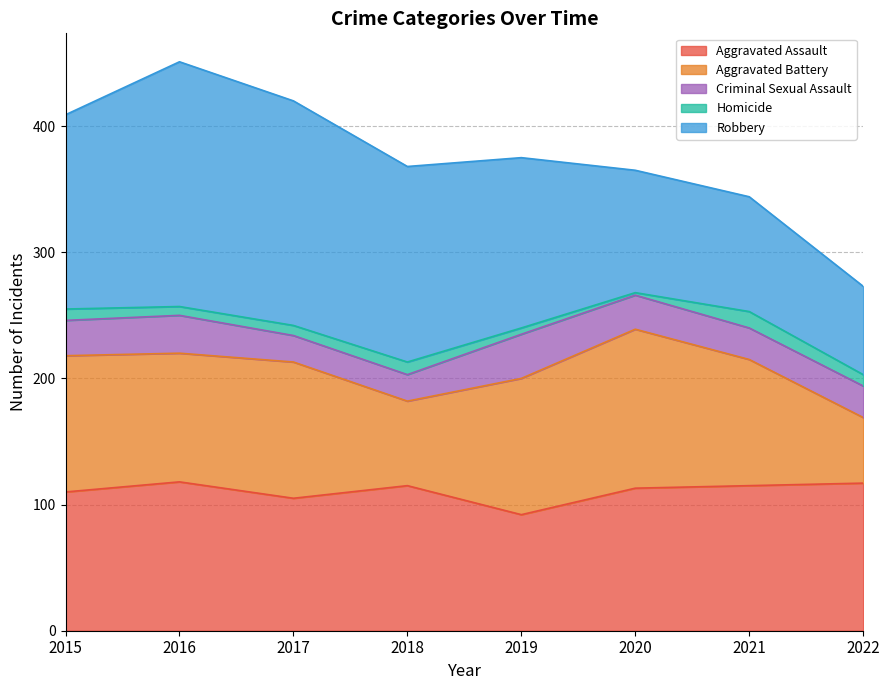

Where does the Homicide series first go above 9?

2018